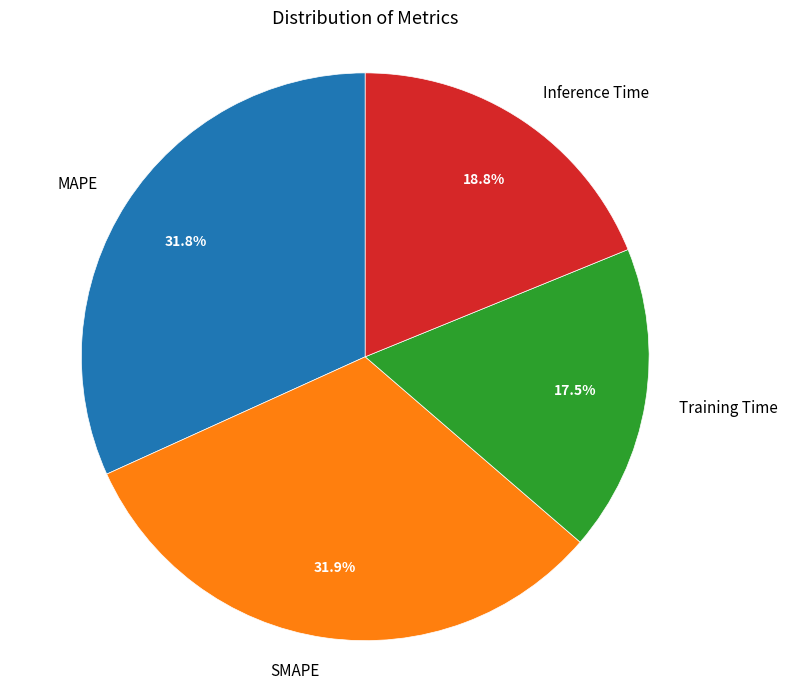

Which has a higher value, MAPE or Inference Time?

MAPE